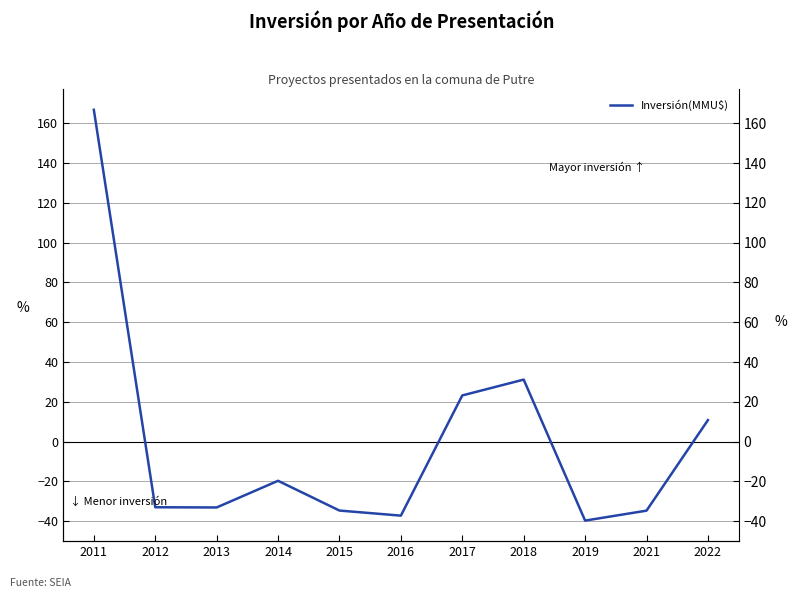

Rank the categories by value from highest to lowest.

2011, 2018, 2017, 2022, 2014, 2012, 2013, 2015, 2021, 2016, 2019